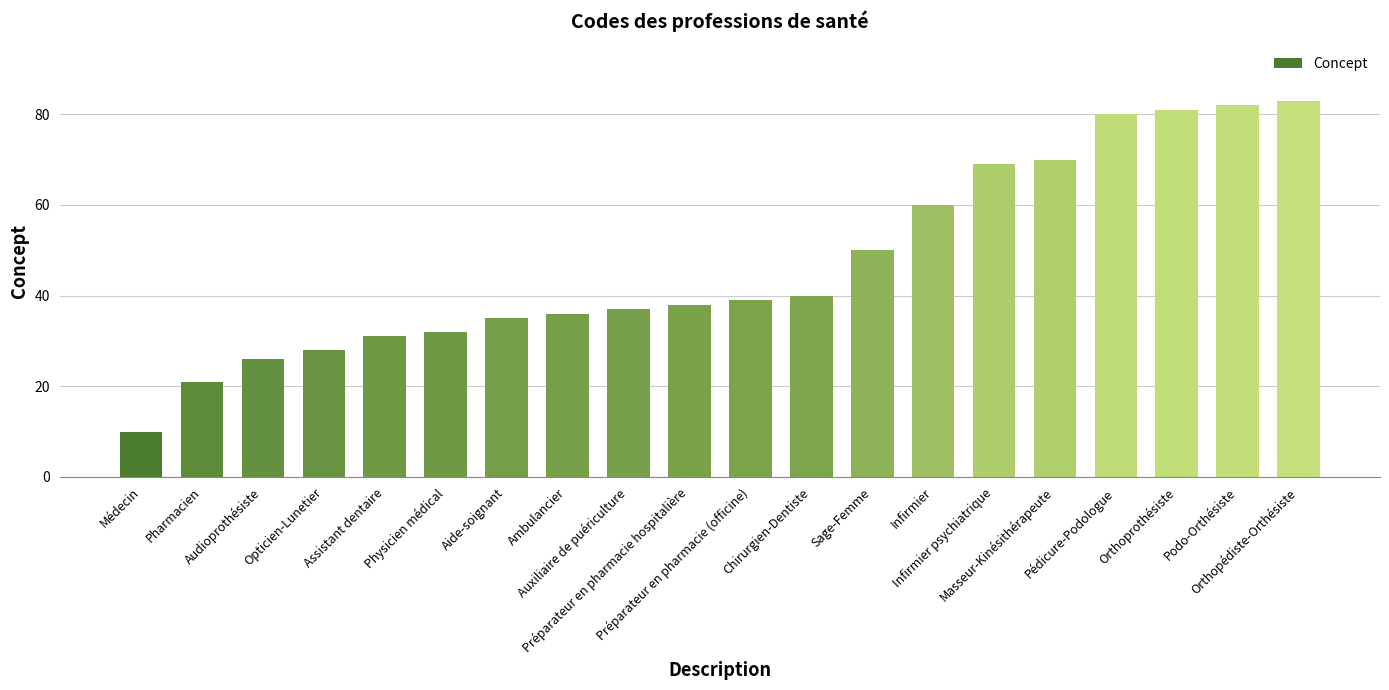

Between Audioprothésiste and Médecin, which is larger?

Audioprothésiste